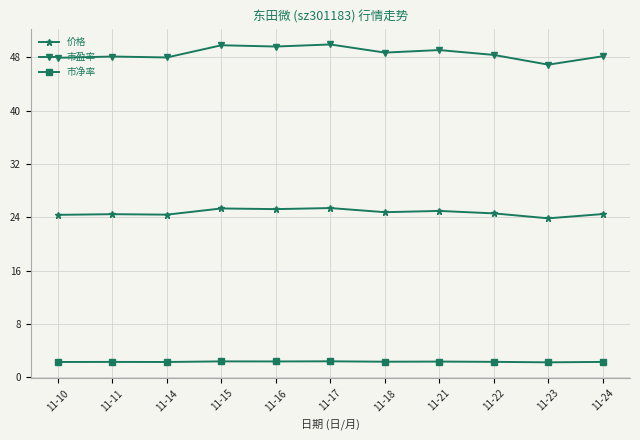

True or false: 市净率 and 市盈率 intersect in this chart.

False